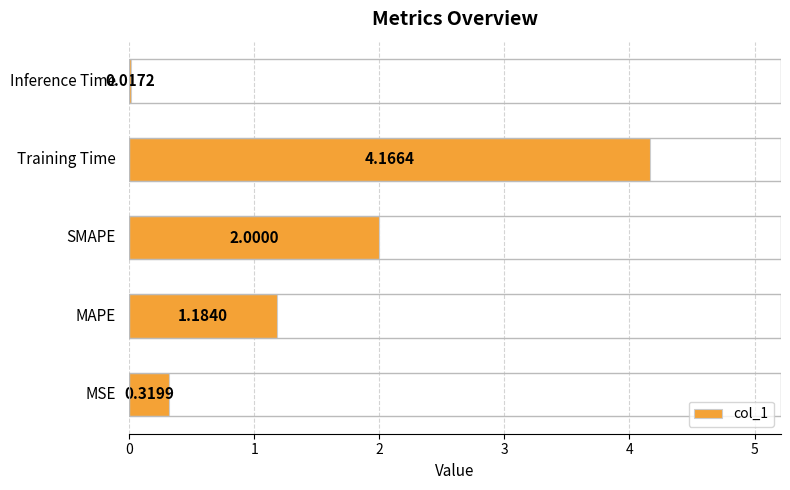

What is the sum of all values?

7.7